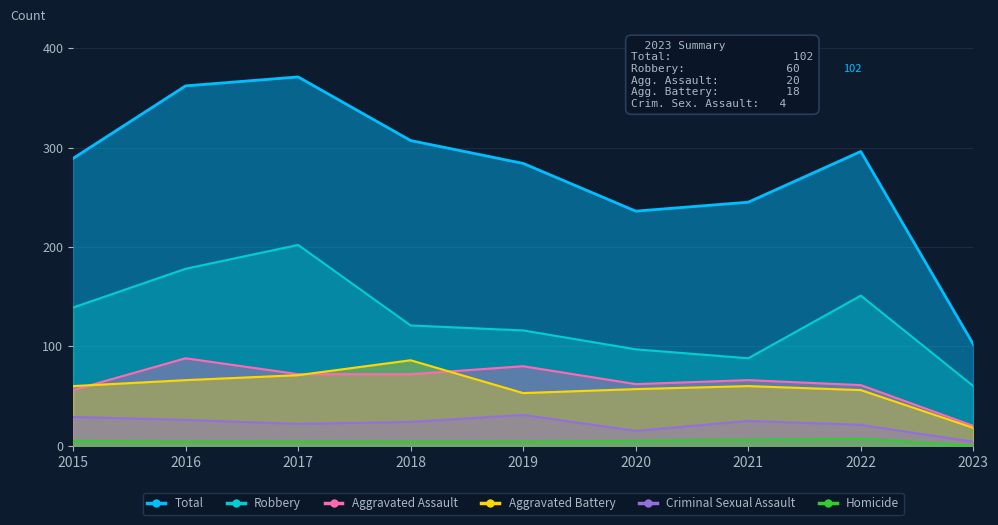

Is it true that Total equals 155 at 2022?

False